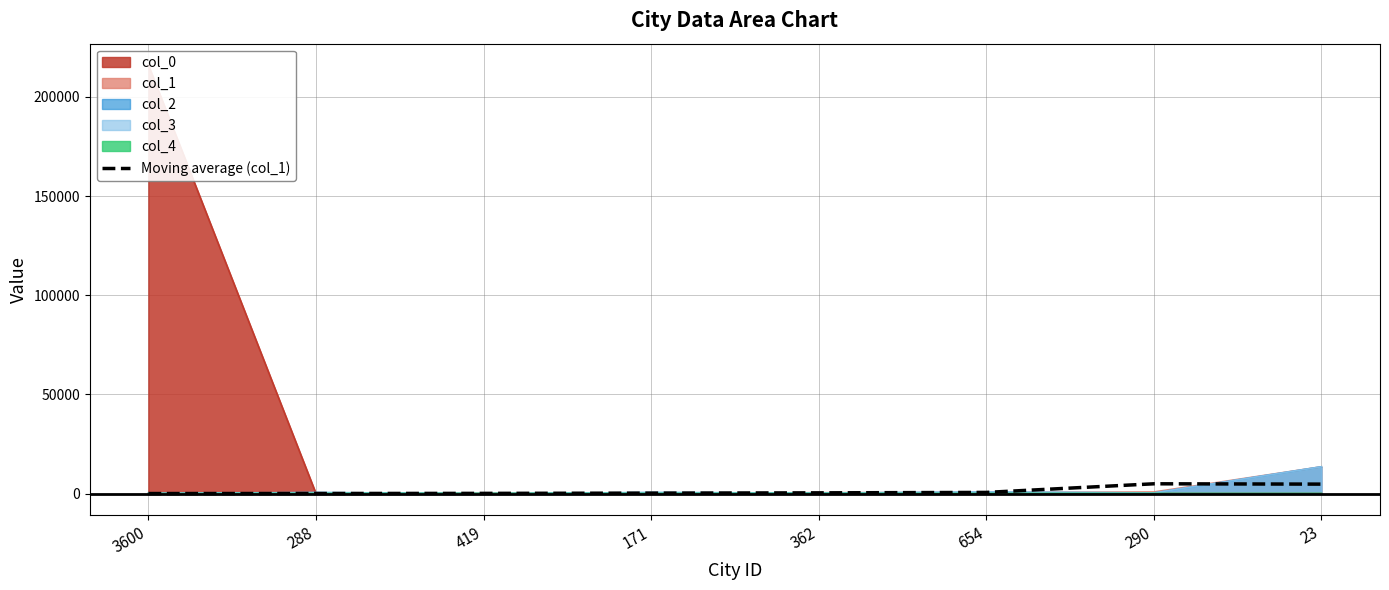

How many values are below 366?

4